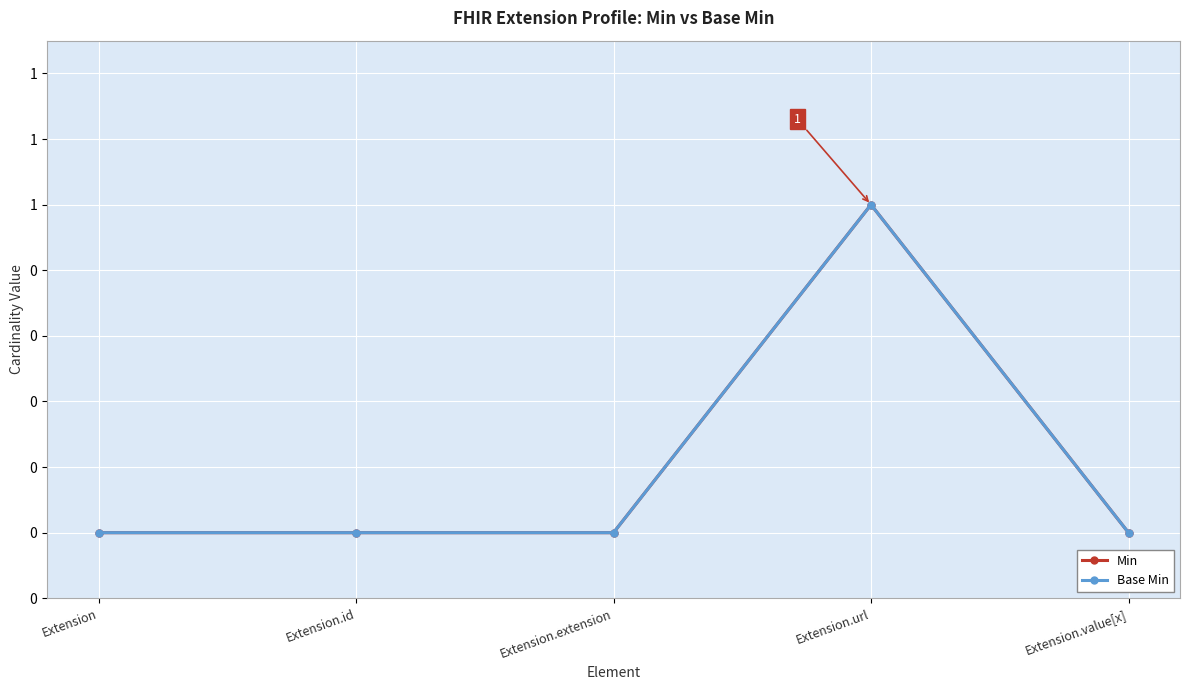

What is the sum of the Base Min values at Extension.extension and Extension.url?

1